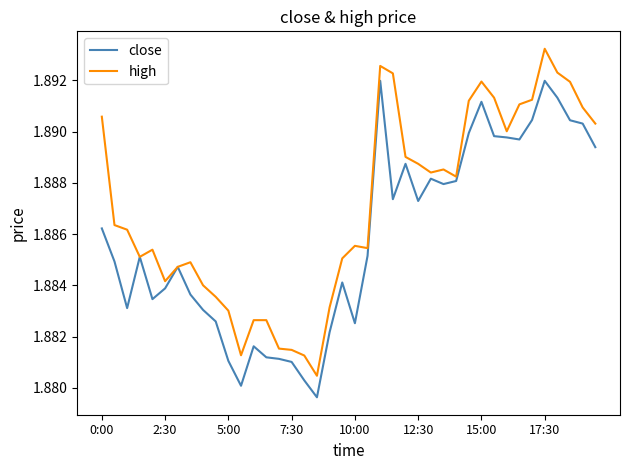

Rank the series by their average value, from lowest to highest.

close, high